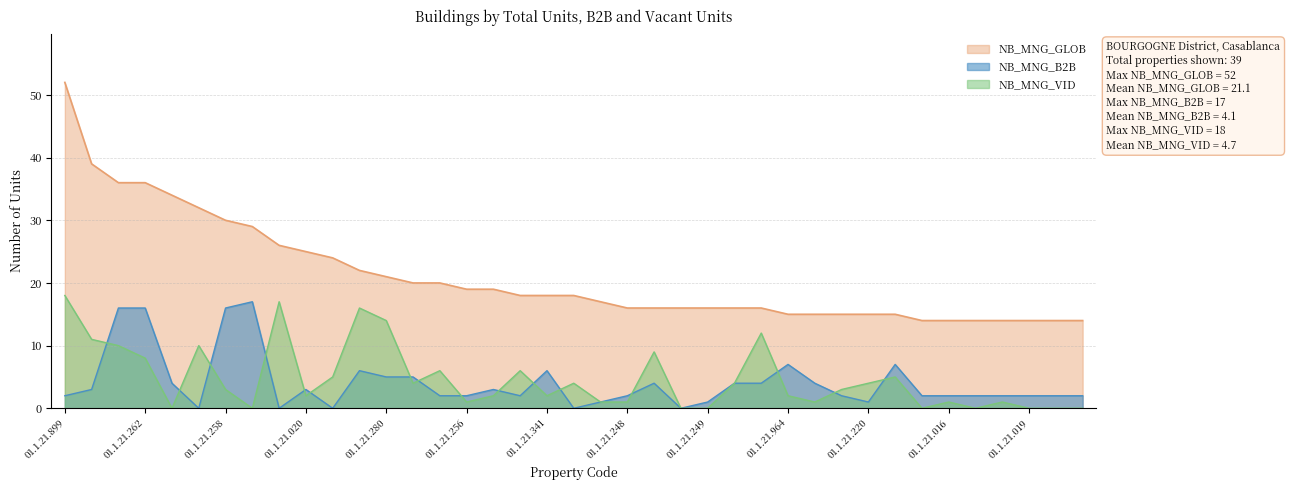

Reading left to right, transcribe all the data shown in this chart.

NB_MNG_GLOB: 01.1.21.899=52	01.1.21.757=39	01.1.21.261=36	01.1.21.262=36	01.1.21.349=34	01.1.21.738=32	01.1.21.258=30	01.1.21.913=29	01.1.21.345=26	01.1.21.020=25	01.1.21.396=24	01.1.21.900=22	01.1.21.280=21	01.1.21.021=20	01.1.21.018=20	01.1.21.256=19	01.1.21.013=19	01.1.21.324=18	01.1.21.341=18	01.1.21.880=18	01.1.21.001=17	01.1.21.248=16	01.1.21.187=16	01.1.21.101=16	01.1.21.249=16	01.1.21.623=16	01.1.21.697=16	01.1.21.964=15	01.1.21.286=15	01.1.21.023=15	01.1.21.220=15	01.1.21.307=15	01.1.21.017=14	01.1.21.016=14	01.1.21.253=14	01.1.21.490=14	01.1.21.019=14	01.1.21.251=14	01.1.21.284=14
NB_MNG_B2B: 01.1.21.899=2	01.1.21.757=3	01.1.21.261=16	01.1.21.262=16	01.1.21.349=4	01.1.21.738=0	01.1.21.258=16	01.1.21.913=17	01.1.21.345=0	01.1.21.020=3	01.1.21.396=0	01.1.21.900=6	01.1.21.280=5	01.1.21.021=5	01.1.21.018=2	01.1.21.256=2	01.1.21.013=3	01.1.21.324=2	01.1.21.341=6	01.1.21.880=0	01.1.21.001=1	01.1.21.248=2	01.1.21.187=4	01.1.21.101=0	01.1.21.249=1	01.1.21.623=4	01.1.21.697=4	01.1.21.964=7	01.1.21.286=4	01.1.21.023=2	01.1.21.220=1	01.1.21.307=7	01.1.21.017=2	01.1.21.016=2	01.1.21.253=2	01.1.21.490=2	01.1.21.019=2	01.1.21.251=2	01.1.21.284=2
NB_MNG_VID: 01.1.21.899=18	01.1.21.757=11	01.1.21.261=10	01.1.21.262=8	01.1.21.349=0	01.1.21.738=10	01.1.21.258=3	01.1.21.913=0	01.1.21.345=17	01.1.21.020=2	01.1.21.396=5	01.1.21.900=16	01.1.21.280=14	01.1.21.021=4	01.1.21.018=6	01.1.21.256=1	01.1.21.013=2	01.1.21.324=6	01.1.21.341=2	01.1.21.880=4	01.1.21.001=1	01.1.21.248=1	01.1.21.187=9	01.1.21.101=0	01.1.21.249=0	01.1.21.623=4	01.1.21.697=12	01.1.21.964=2	01.1.21.286=1	01.1.21.023=3	01.1.21.220=4	01.1.21.307=5	01.1.21.017=0	01.1.21.016=1	01.1.21.253=0	01.1.21.490=1	01.1.21.019=0	01.1.21.251=0	01.1.21.284=0